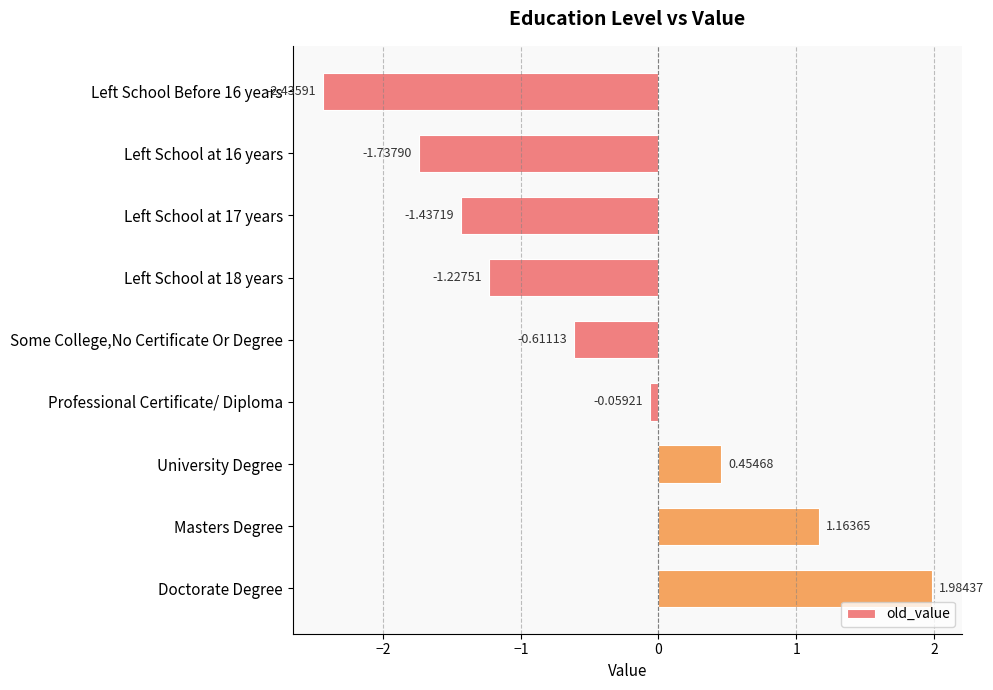

At which category does the chart reach its peak across all series?

Doctorate Degree